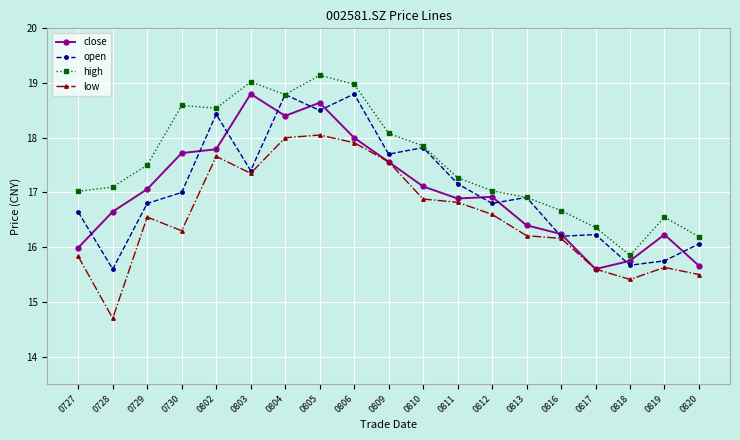

What is the difference between the highest and lowest values at 0727?

1.2